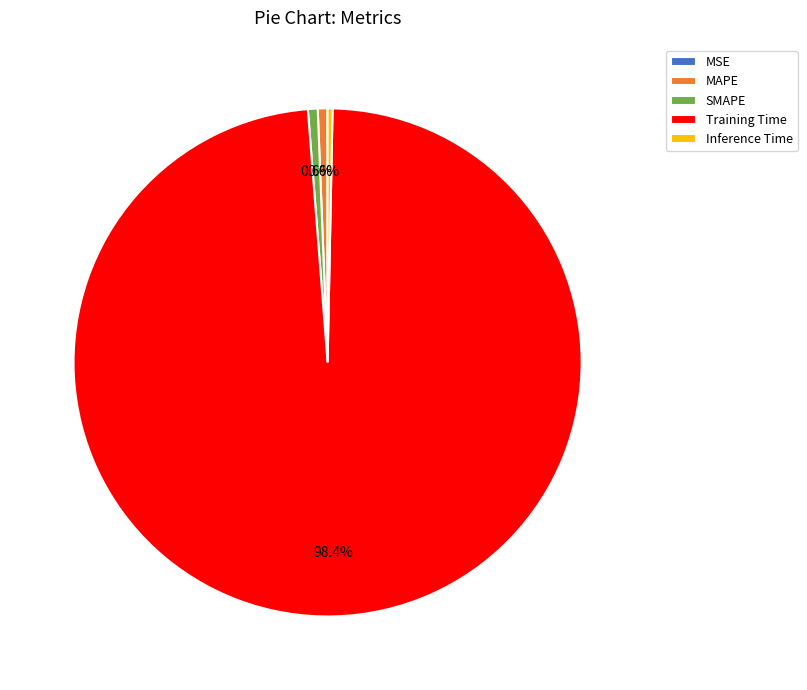

To the nearest percent, what is the combined percentage of MAPE and SMAPE?

1%